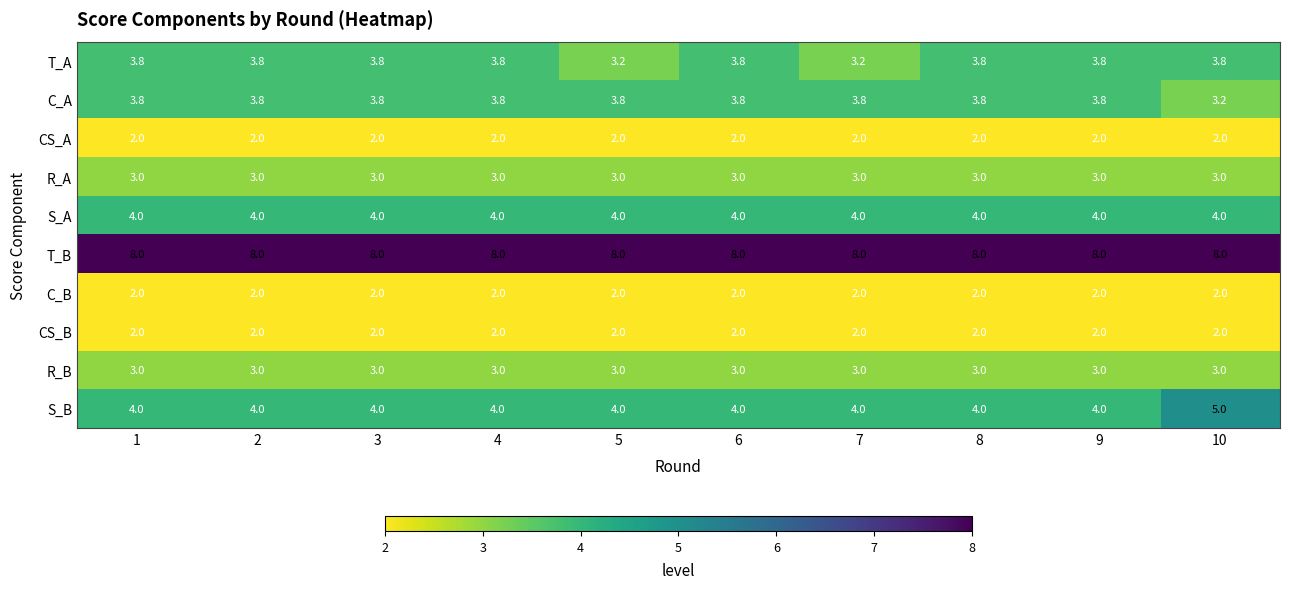

What is the maximum value for S_A?

4.0